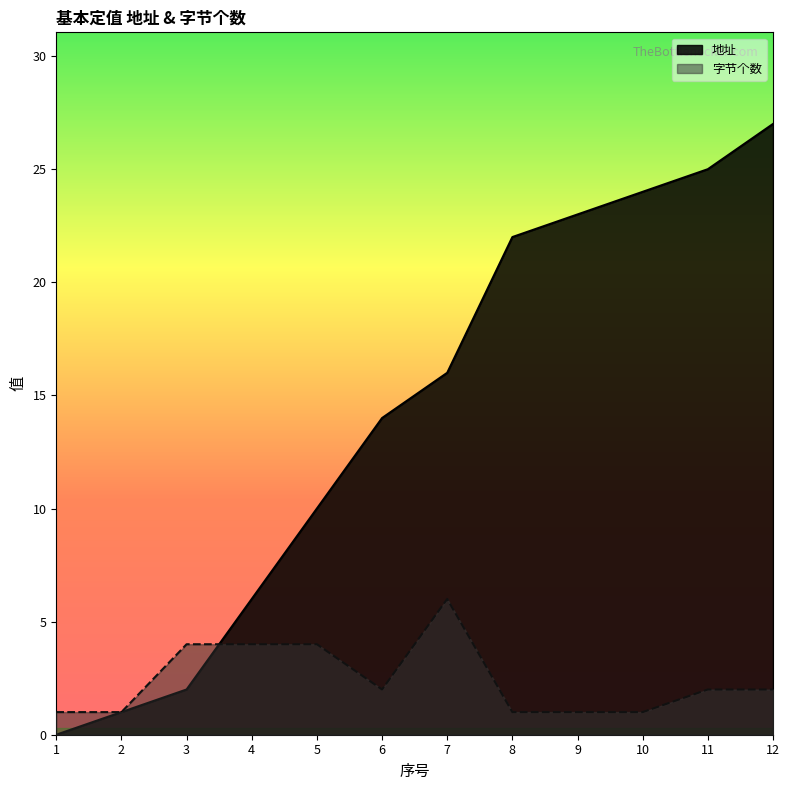

At 1, list the series in order from largest to smallest.

字节个数, 地址